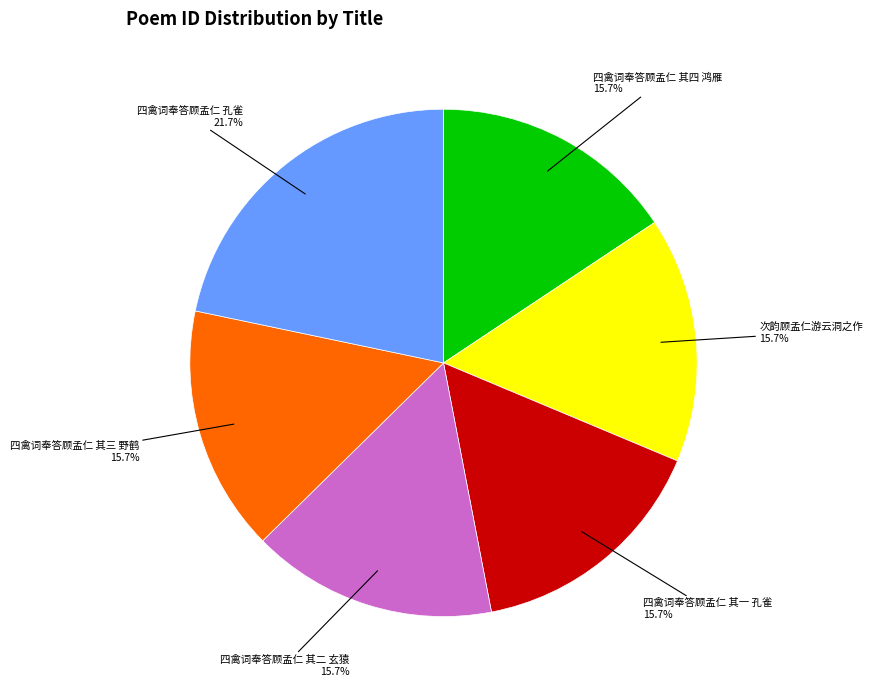

Does any single category account for the majority?

No